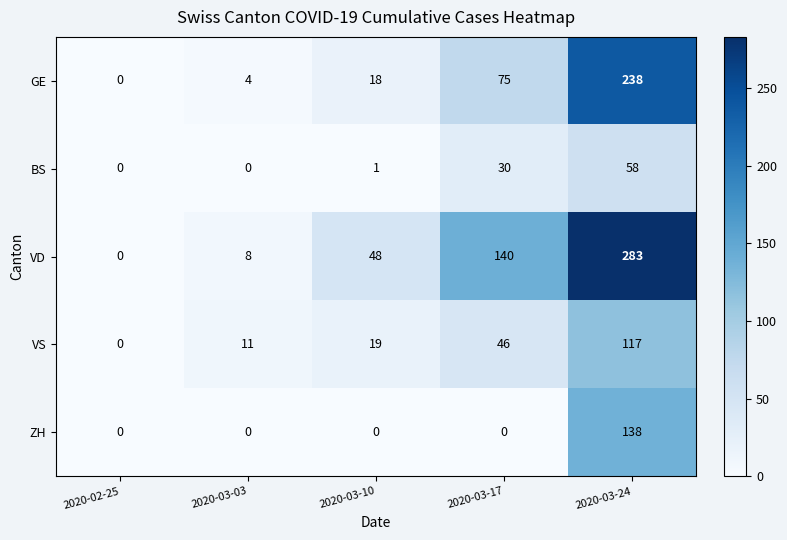

What is the average value of the VS series?

39